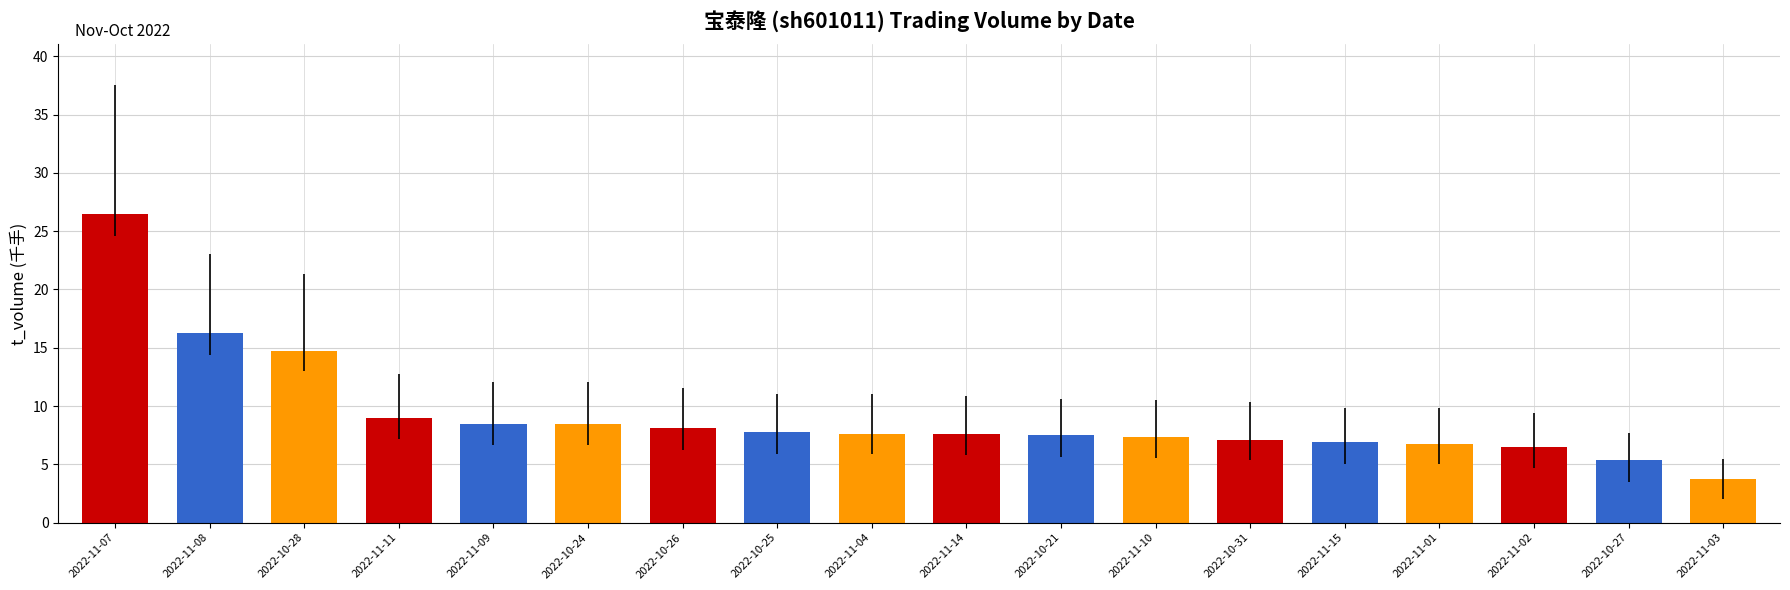

Count the number of data series in this chart.

1